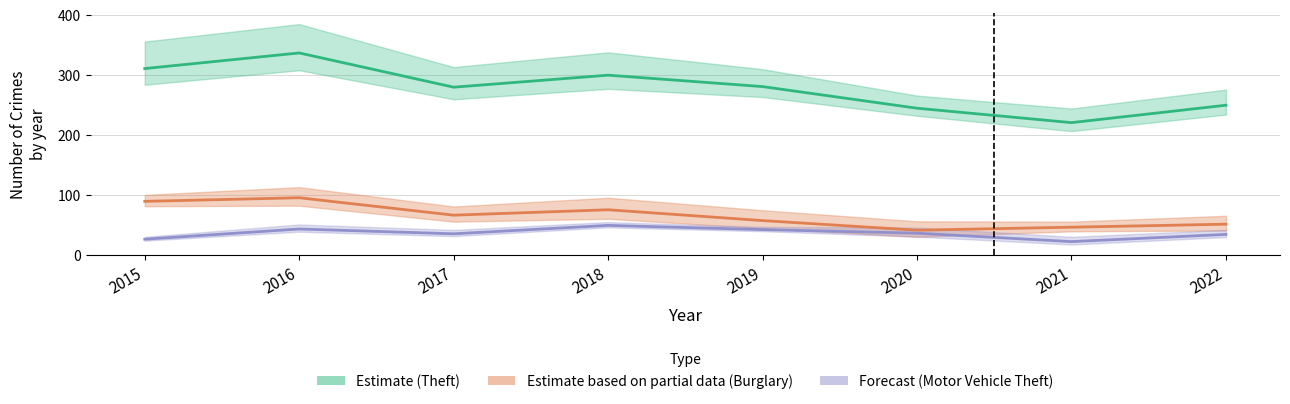

Which series has the largest total across all categories?

Theft (Estimate)